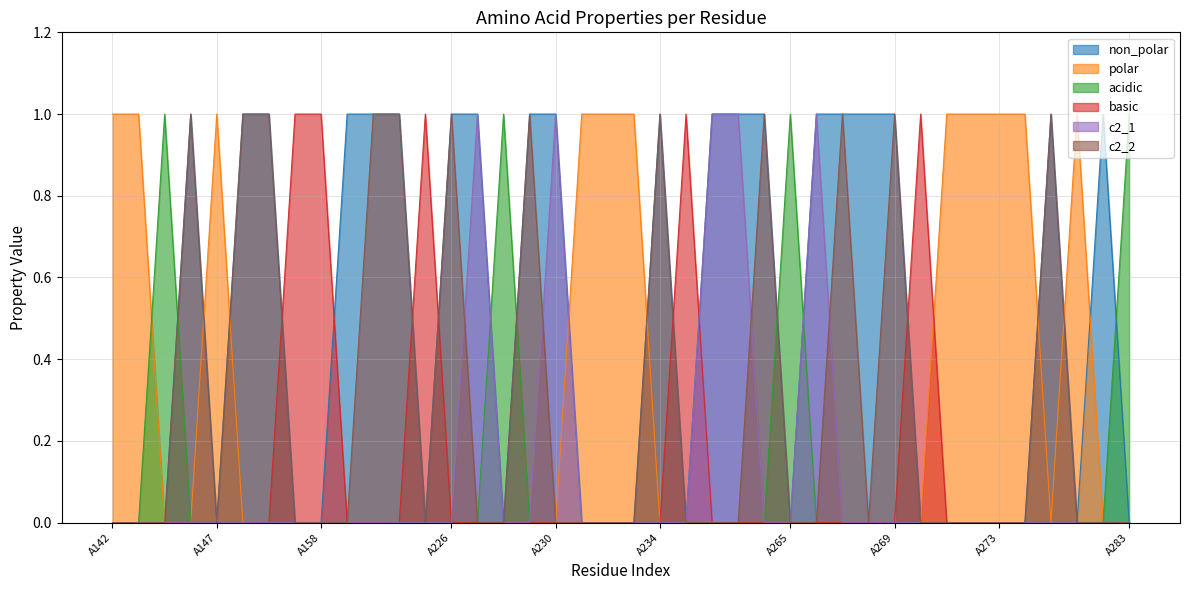

Is it true that c2_2 equals 1 at A275?

True